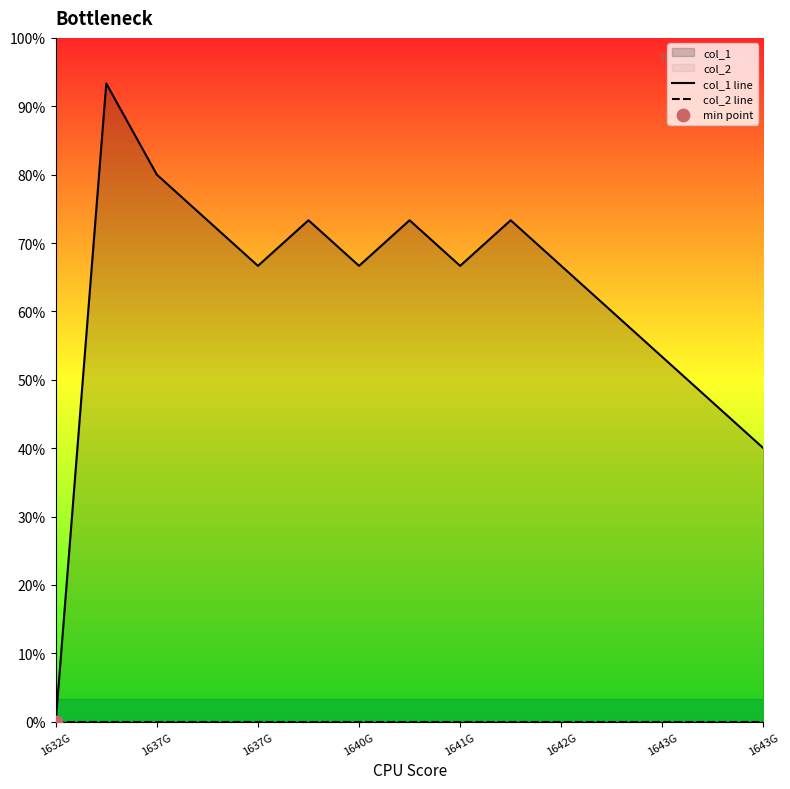

Which series has the largest total across all categories?

col_1 line